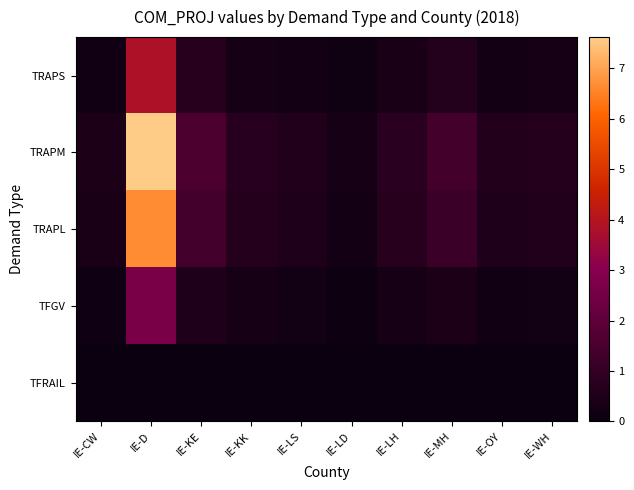

What is the difference between the highest and lowest values at IE-MH?

1.3